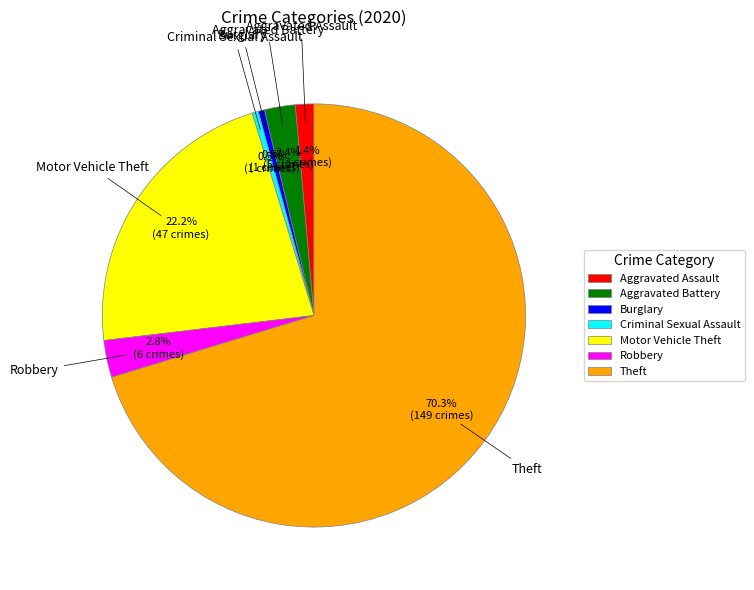

Which category accounts for the majority?

Theft